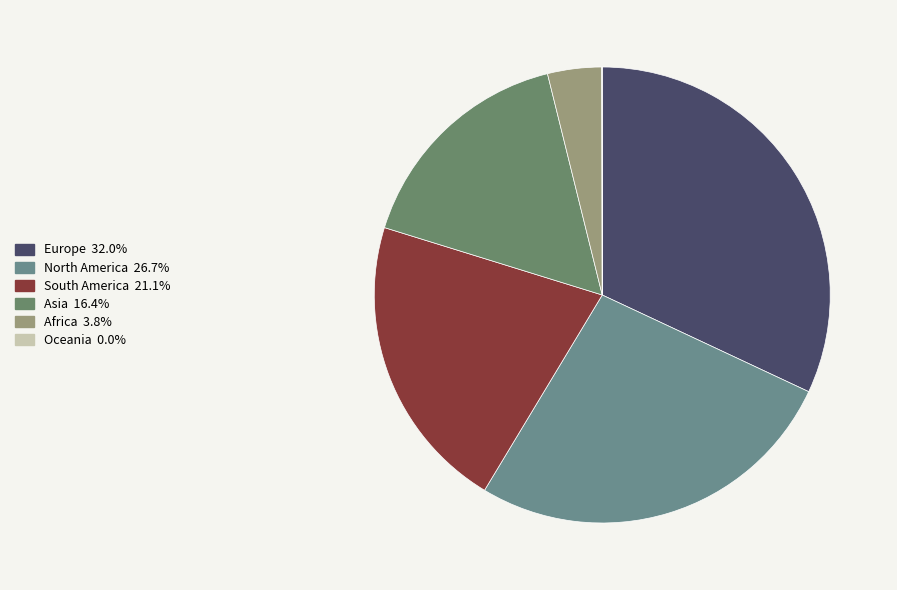

The North America slice represents 16% of the pie. True or false?

False